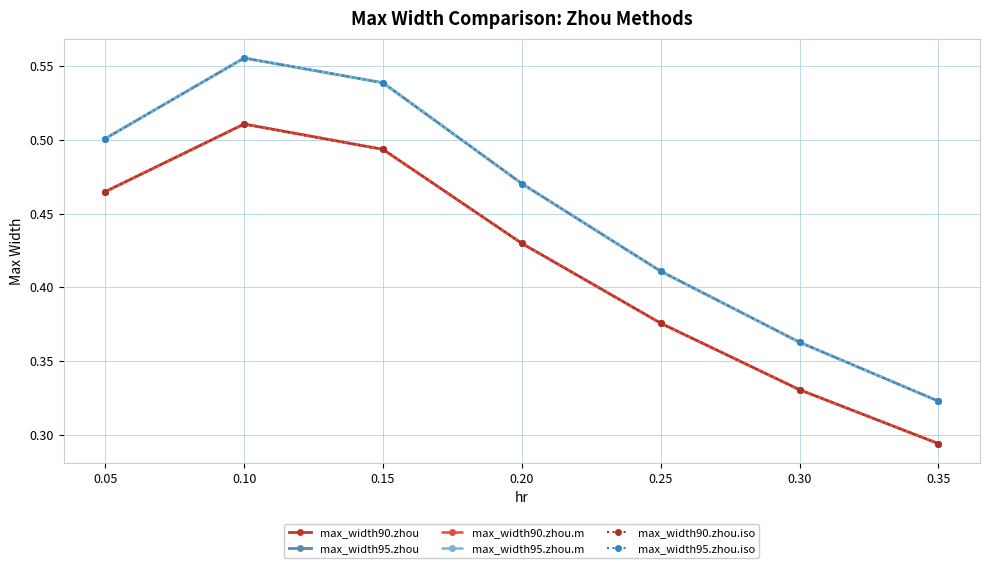

Is the value of max_width95.zhou.m at 0.30 greater than the value of max_width90.zhou at 0.30?

Yes